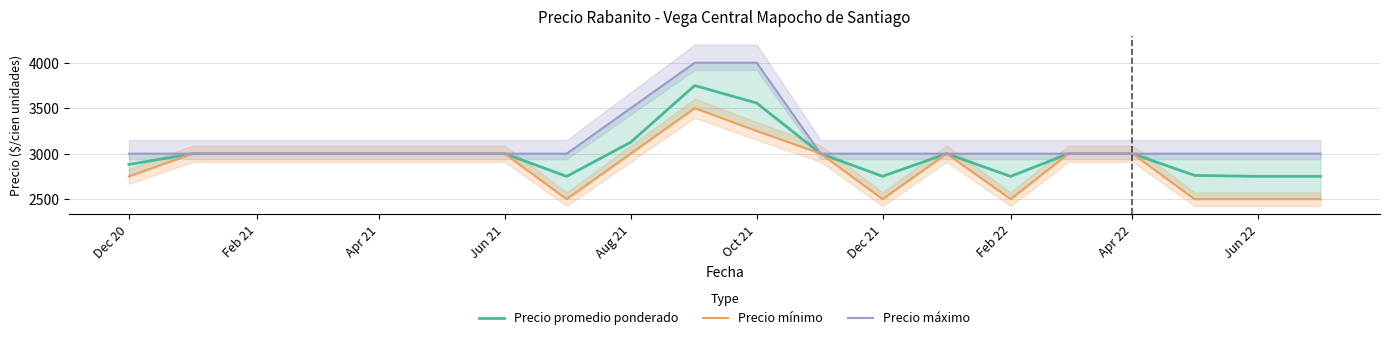

Reading left to right, extract all data points from this chart.

Precio promedio ponderado: 2881	3000	3000	3000	3000	3000	3000	2750	3125	3749	3557	3000	2751	3000	2750	3000	3000	2761	2750	2750
Precio mínimo: 2750	3000	3000	3000	3000	3000	3000	2500	3000	3500	3250	3000	2500	3000	2500	3000	3000	2500	2500	2500
Precio máximo: 3000	3000	3000	3000	3000	3000	3000	3000	3500	4000	4000	3000	3000	3000	3000	3000	3000	3000	3000	3000